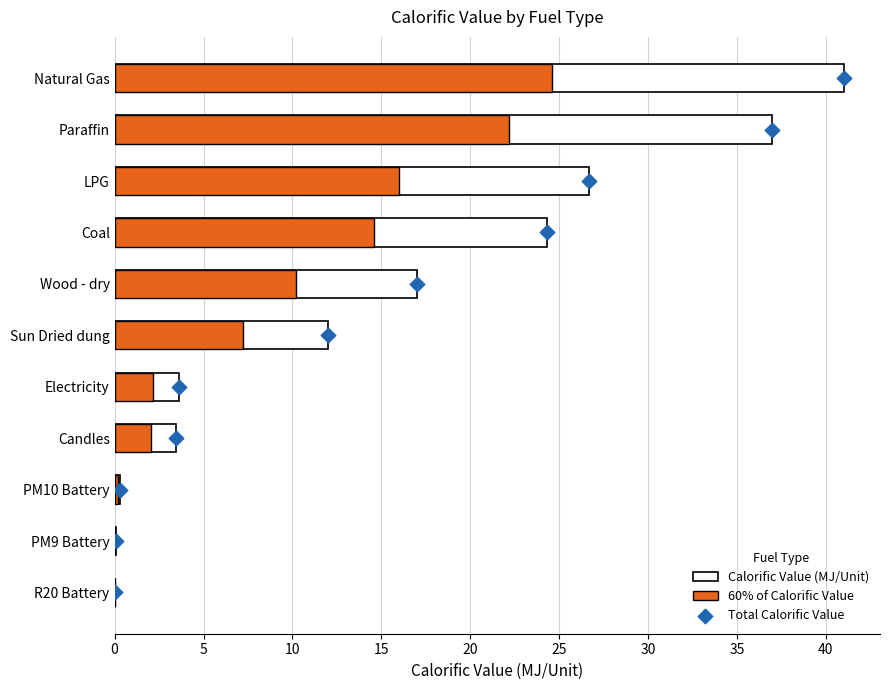

Which series reaches the minimum Y coordinate?

Total Calorific Value